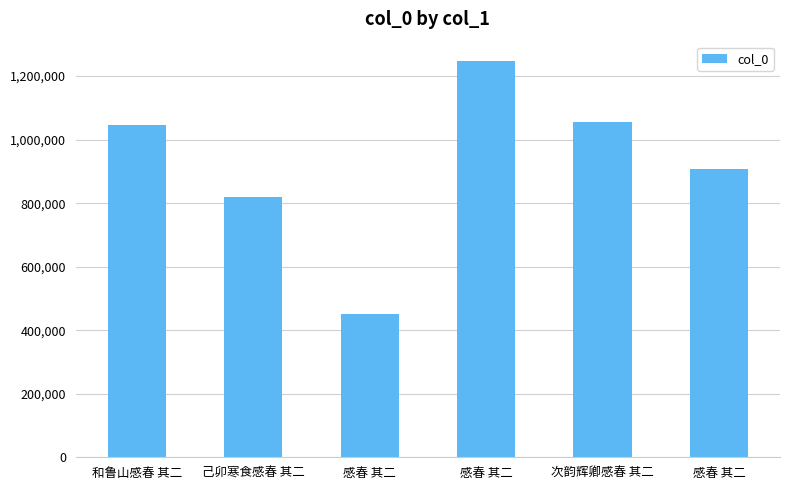

How many data points are less than 1045040?

3